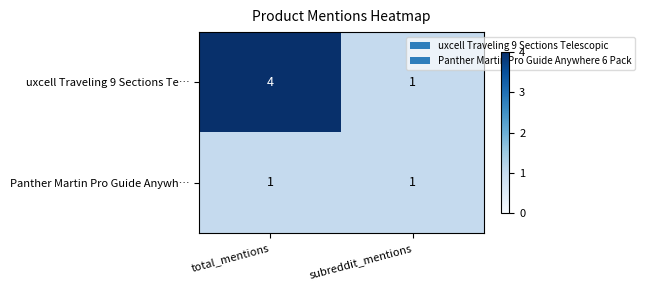

At which label is uxcell Traveling 9 Sections Te… closest to 2?

subreddit_mentions